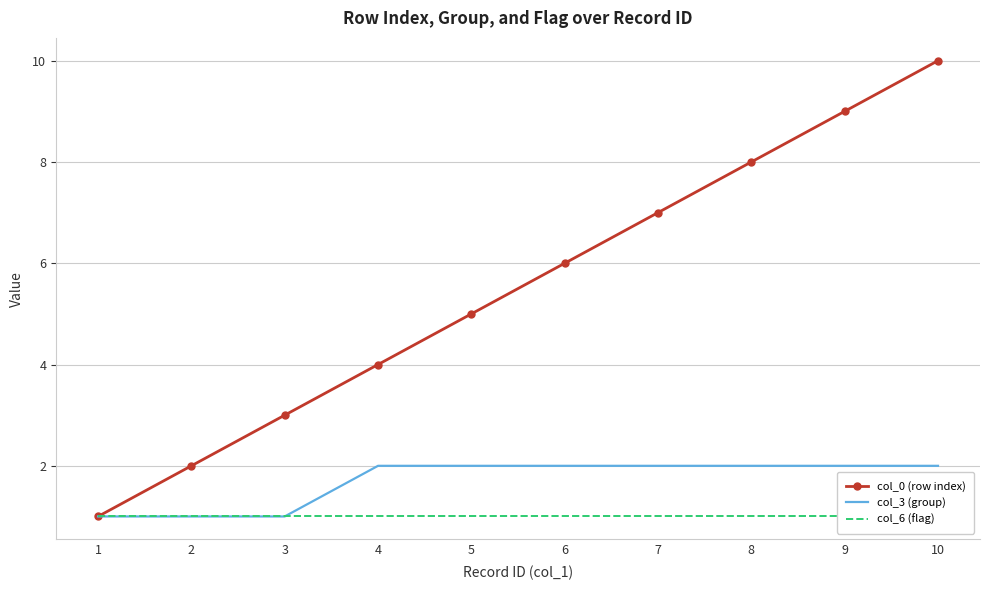

List the labels in order of col_0 (row index) value, smallest first.

1, 2, 3, 4, 5, 6, 7, 8, 9, 10